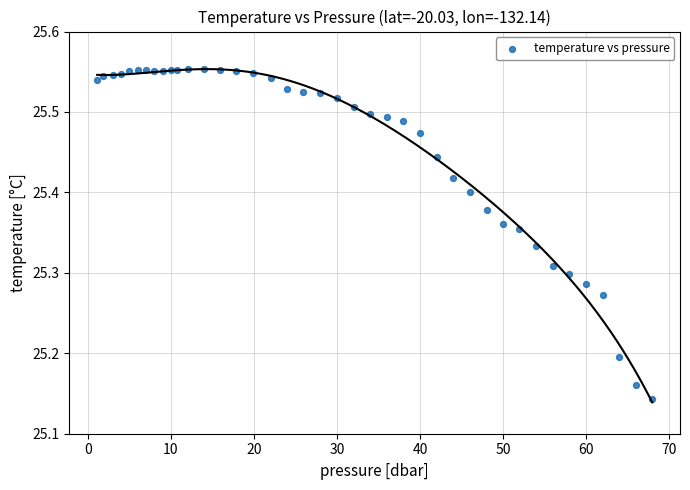

What is the range of Y values (max minus min)?

0.4